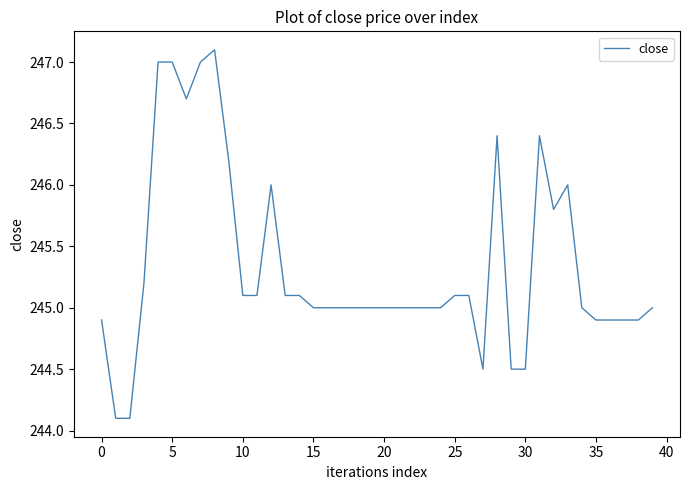

What is the difference between the maximum and minimum values?

3.0